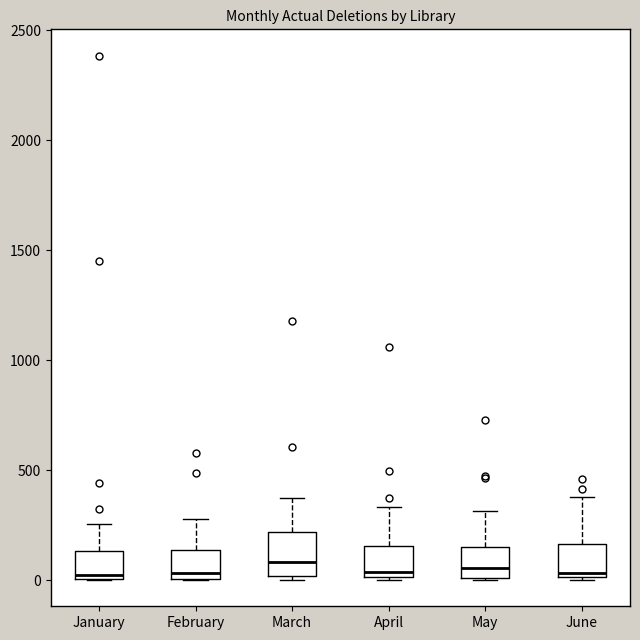

Where is the lower edge of the box for January on the y-axis? The values are not printed on the chart, so give them approximately, as read against the axis.

0